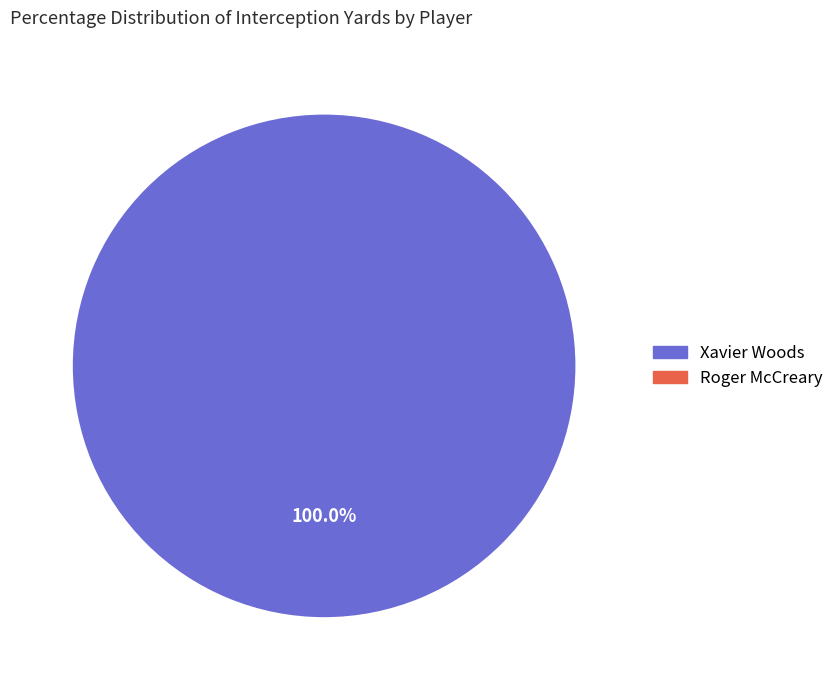

Is it true that Xavier Woods is 100% of the pie?

True